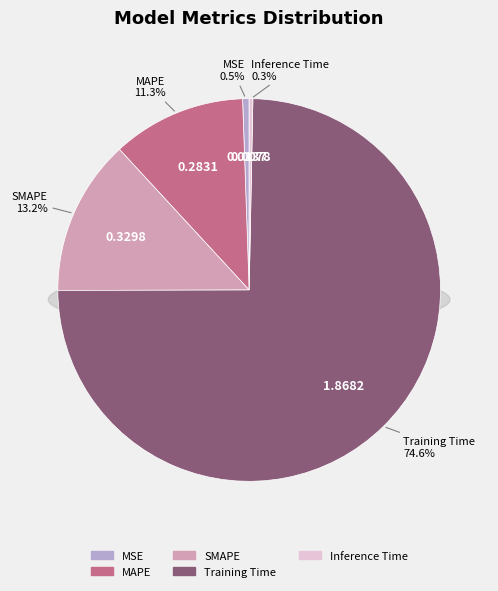

Combined, what portion of the pie is SMAPE and Training Time?

87.8%